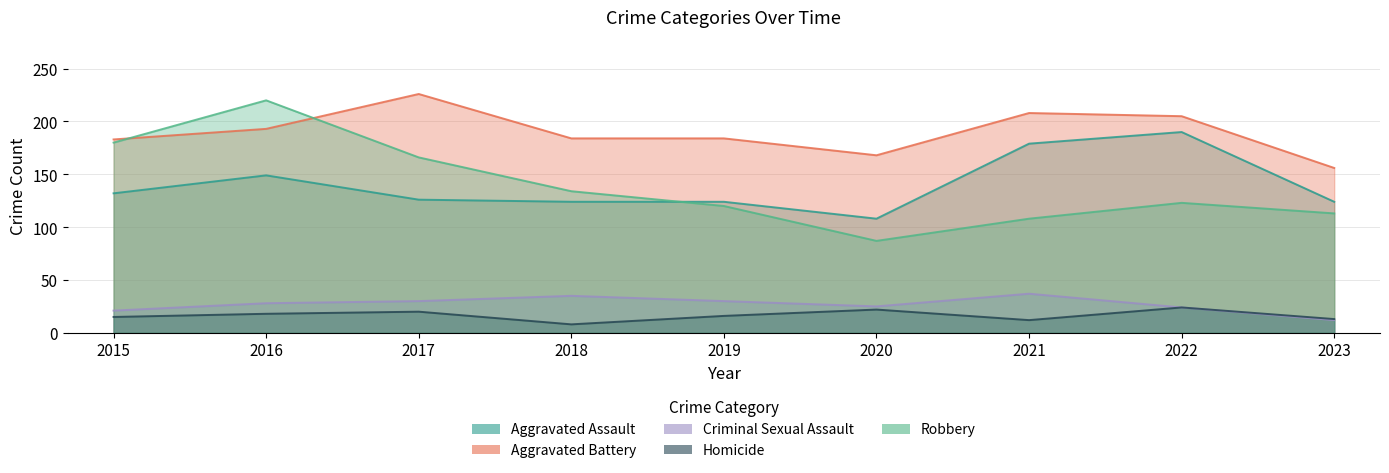

Reading left to right, extract all data points from this chart.

Aggravated Assault: 132	149	126	124	124	108	179	190	124
Aggravated Battery: 183	193	226	184	184	168	208	205	156
Criminal Sexual Assault: 21	28	30	35	30	25	37	24	12
Homicide: 15	18	20	8	16	22	12	24	13
Robbery: 180	220	166	134	120	87	108	123	113